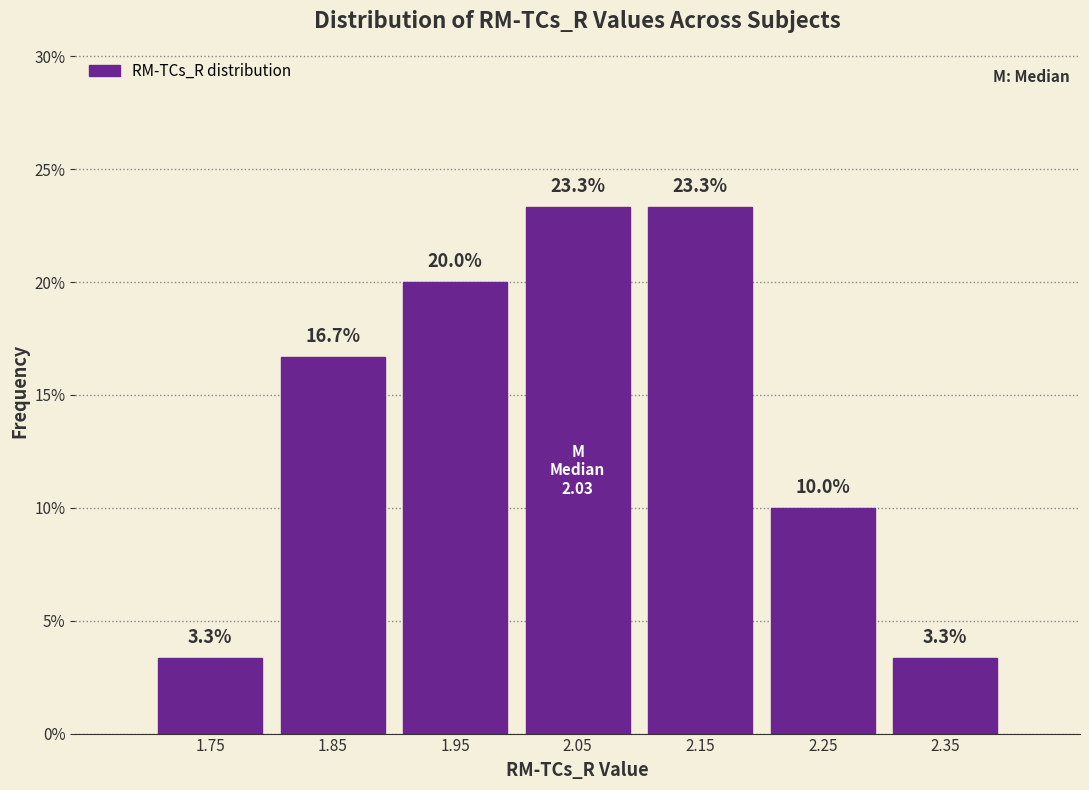

Reading left to right, transcribe this chart: for each bar, give the range it covers on the x-axis and its height.

1.7 to 1.8: 3.3
1.8 to 1.9: 16.7
1.9 to 2.0: 20.0
2.0 to 2.1: 23.3
2.1 to 2.2: 23.3
2.2 to 2.3: 10.0
2.3 to 2.4: 3.3